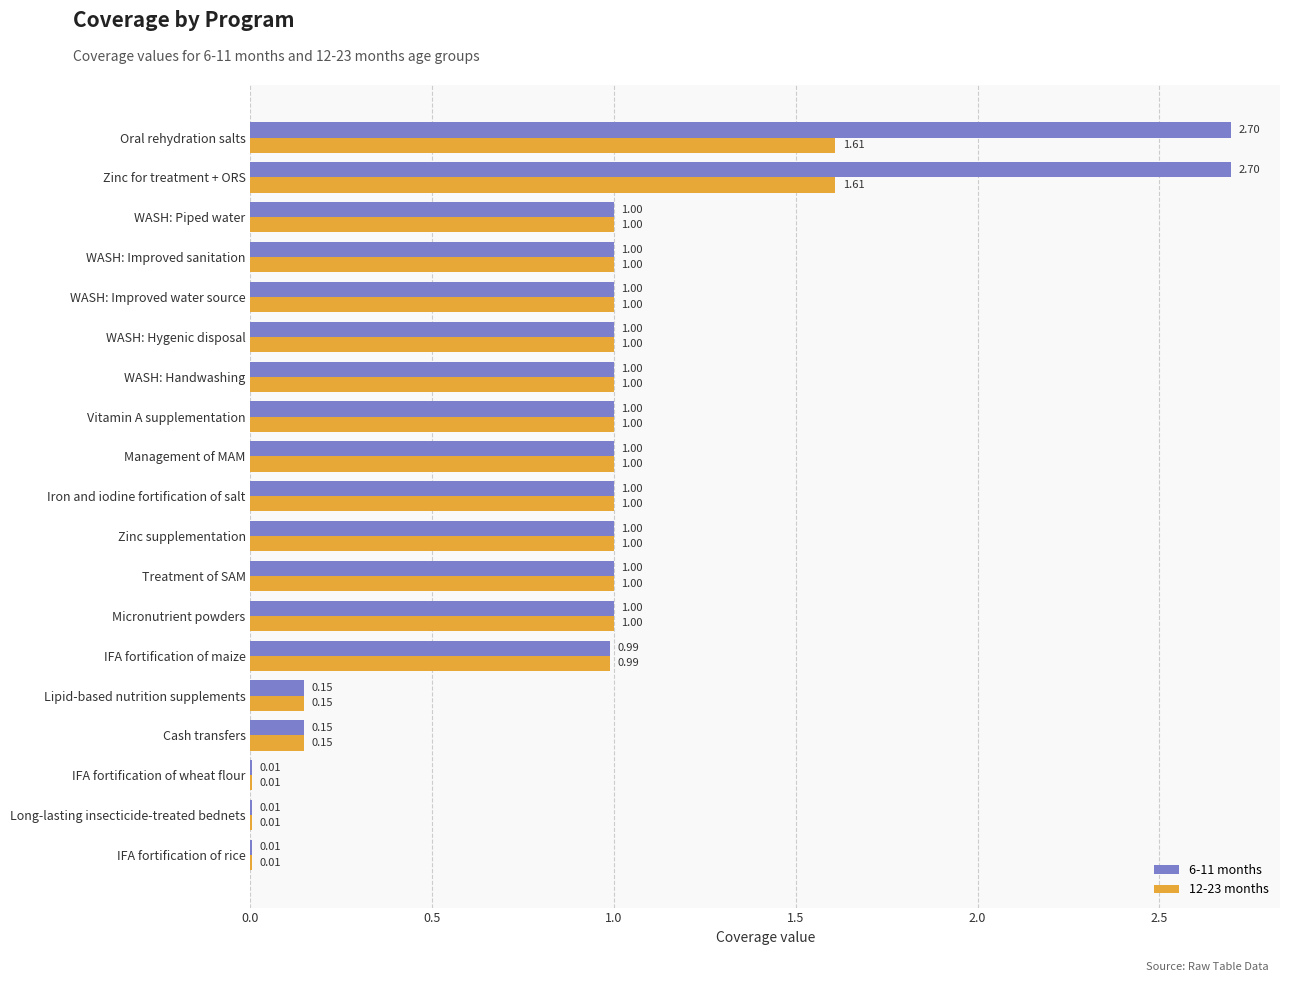

What is the sum of the 6-11 months values at IFA fortification of maize and Oral rehydration salts?

3.7